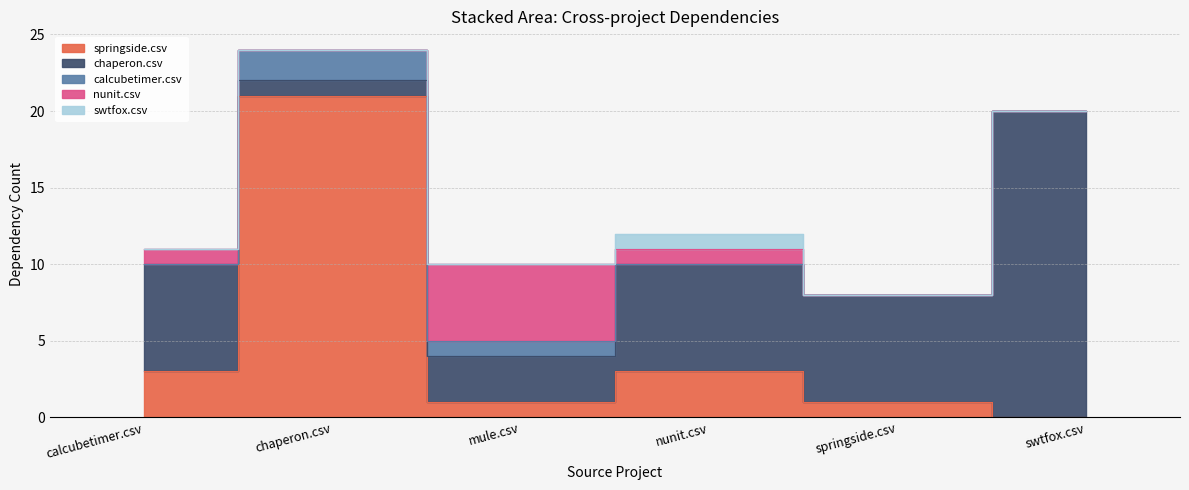

List the labels in order of calcubetimer.csv value, largest first.

chaperon.csv, mule.csv, calcubetimer.csv, nunit.csv, springside.csv, swtfox.csv